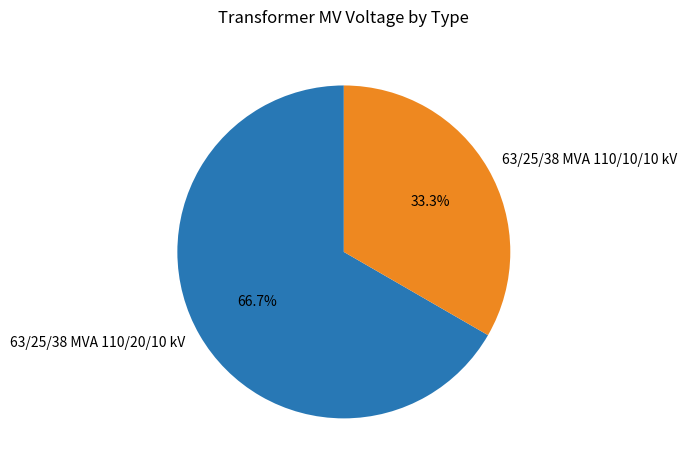

Is it true that 63/25/38 MVA 110/20/10 kV is 77% of the pie?

False